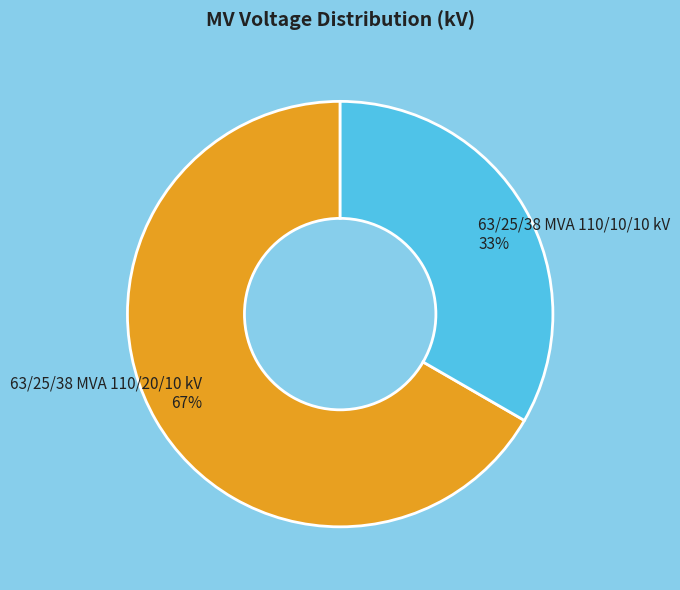

What is the majority slice?

63/25/38 MVA 110/20/10 kV